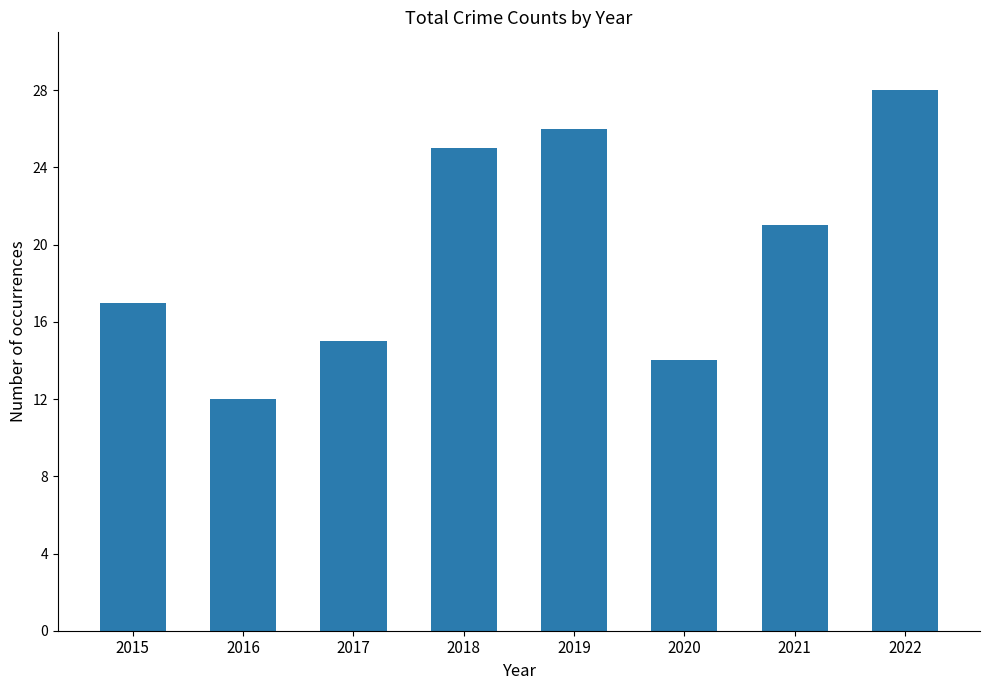

Which label corresponds to the smallest value in the chart?

2016